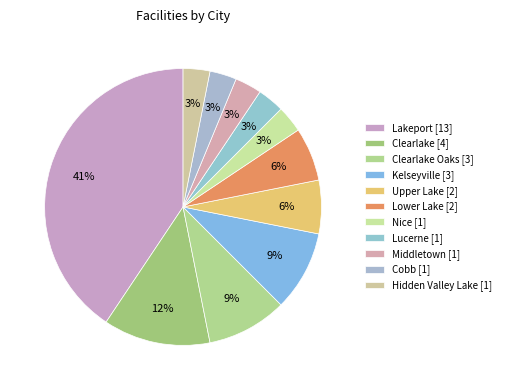

To the nearest percent, what is the difference between the largest and smallest slice percentages?

38%